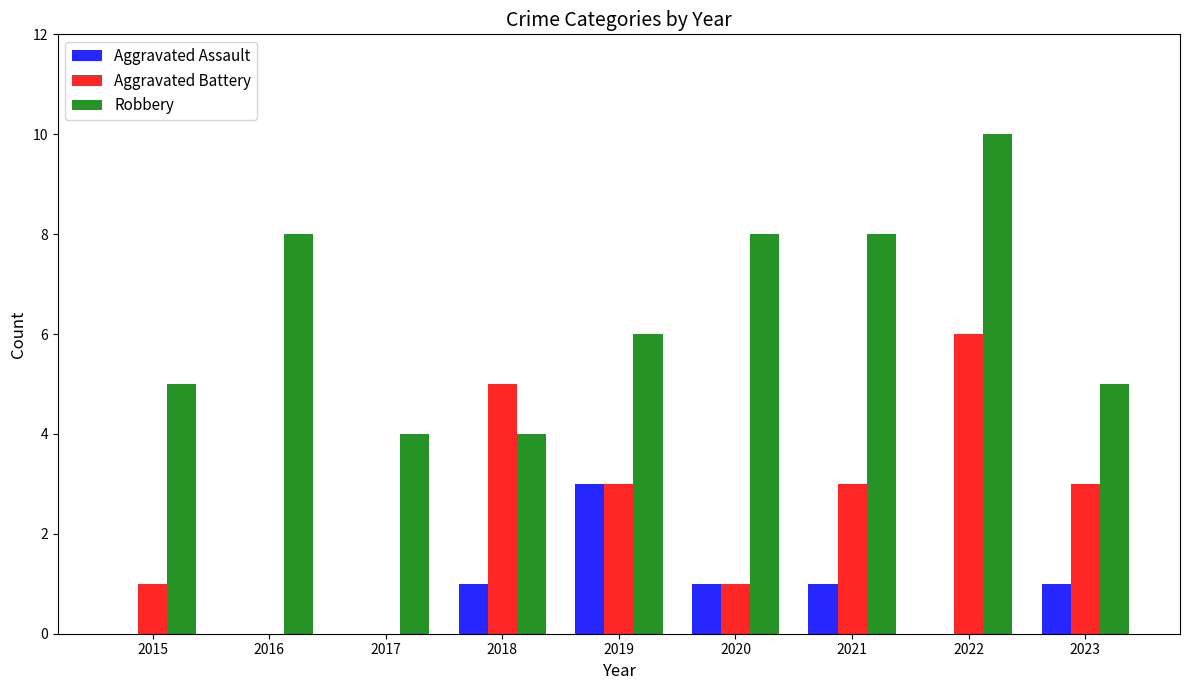

The value of Robbery at 2020 is 8. True or false?

True